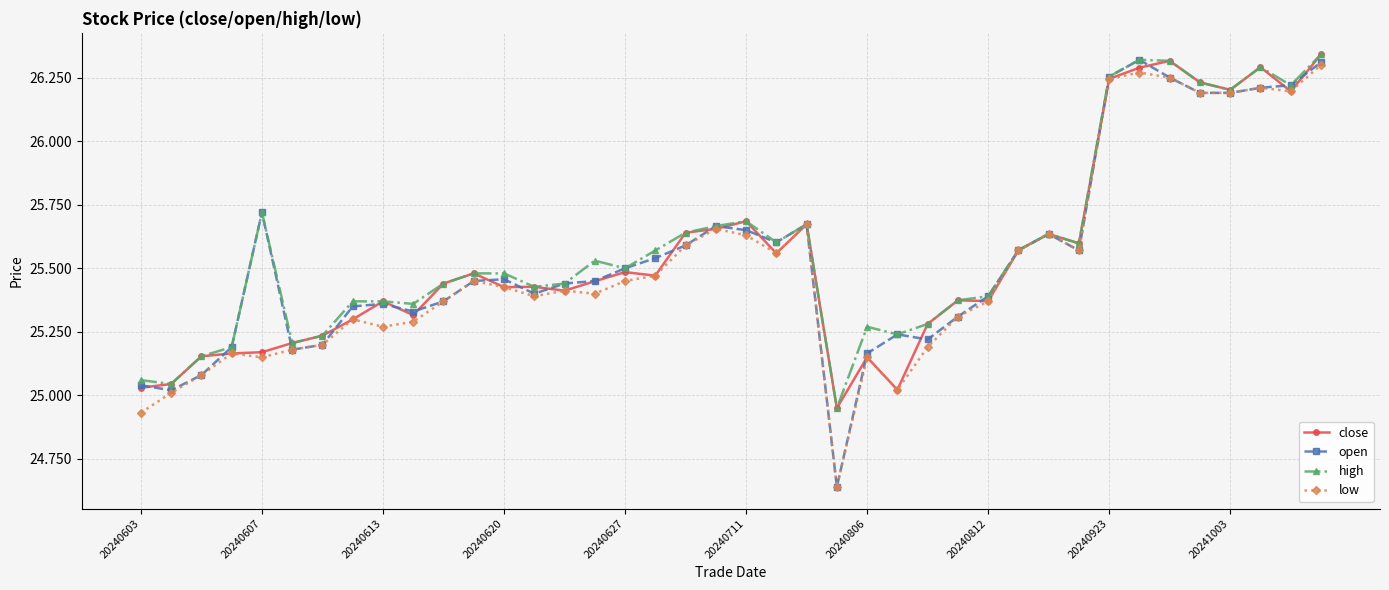

What are all the series names shown in the legend?

close, open, high, low